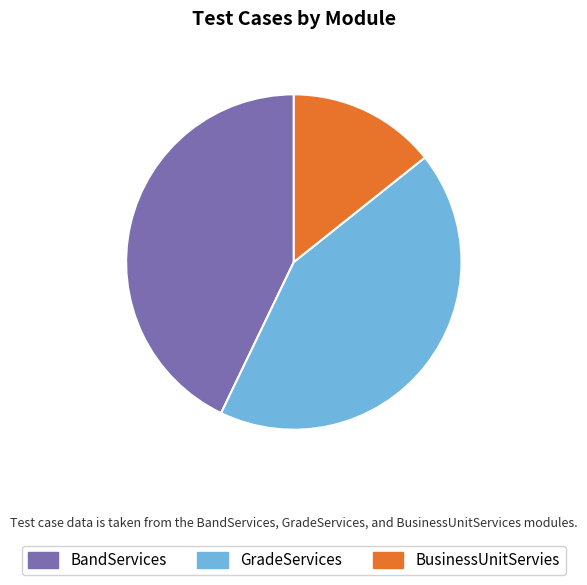

What is the smallest slice in the pie chart?

BusinessUnitServies